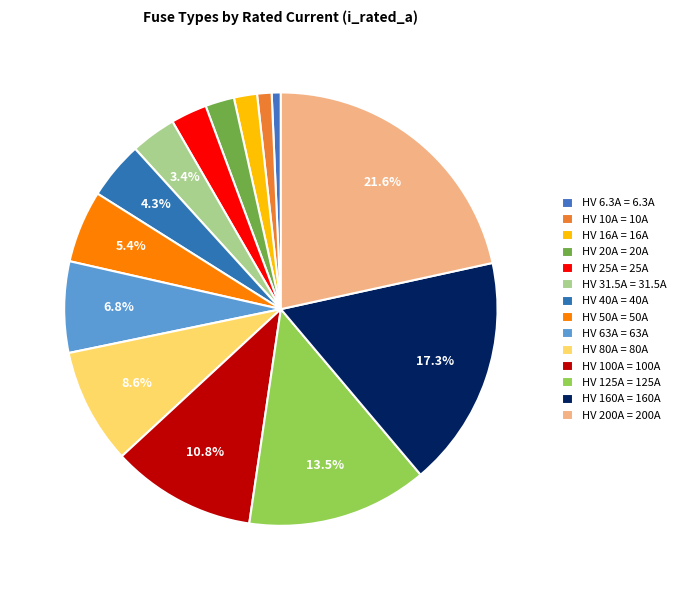

Which slice is the largest?

HV 200A